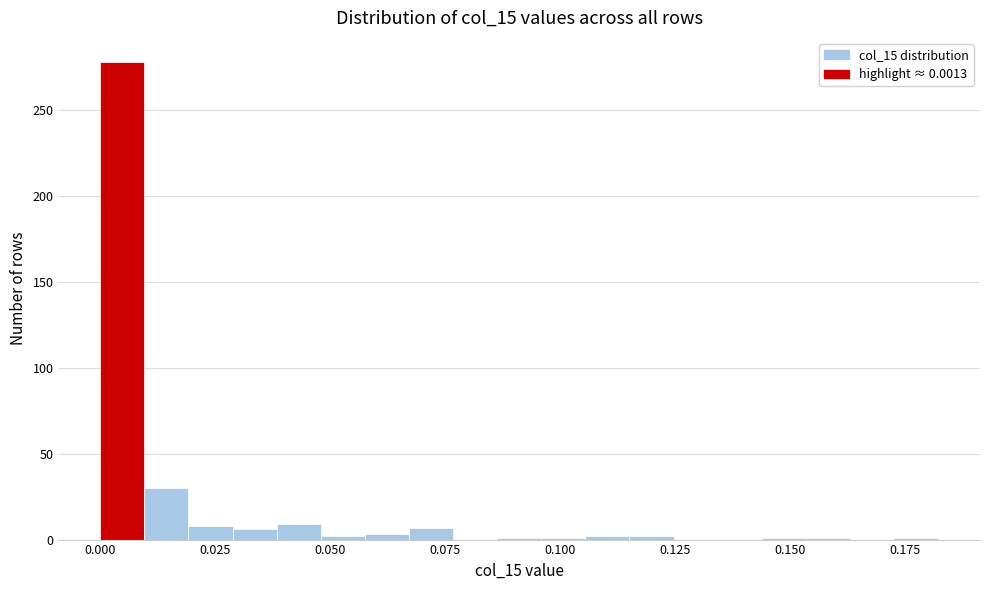

Around what value on the x-axis is the tallest bar? Give the approximate position of its centre, as read against the axis.

0.005